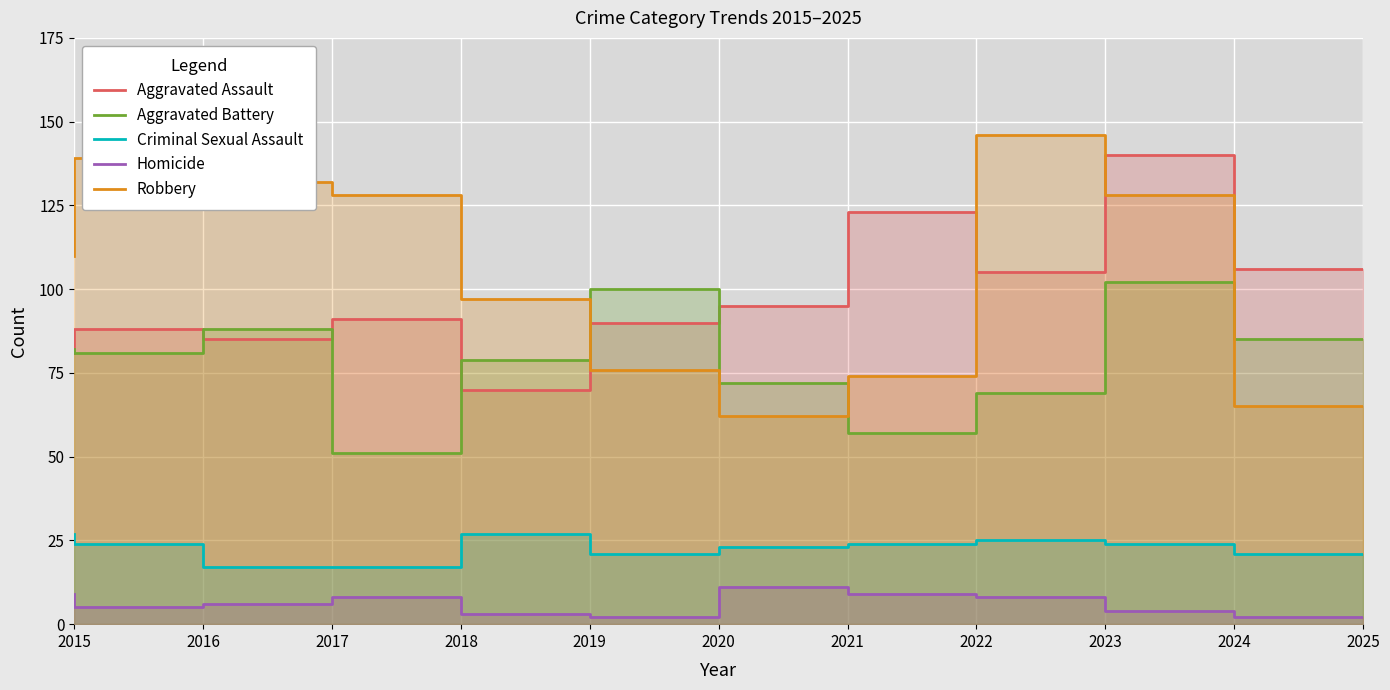

At which label does Robbery reach its peak?

2023